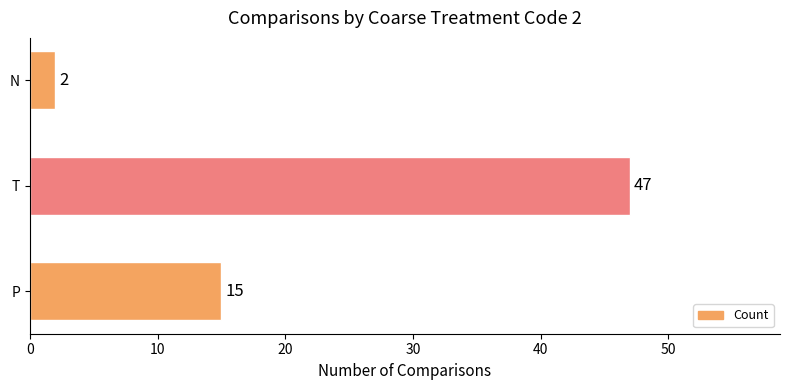

Which category has the highest value across all series?

T